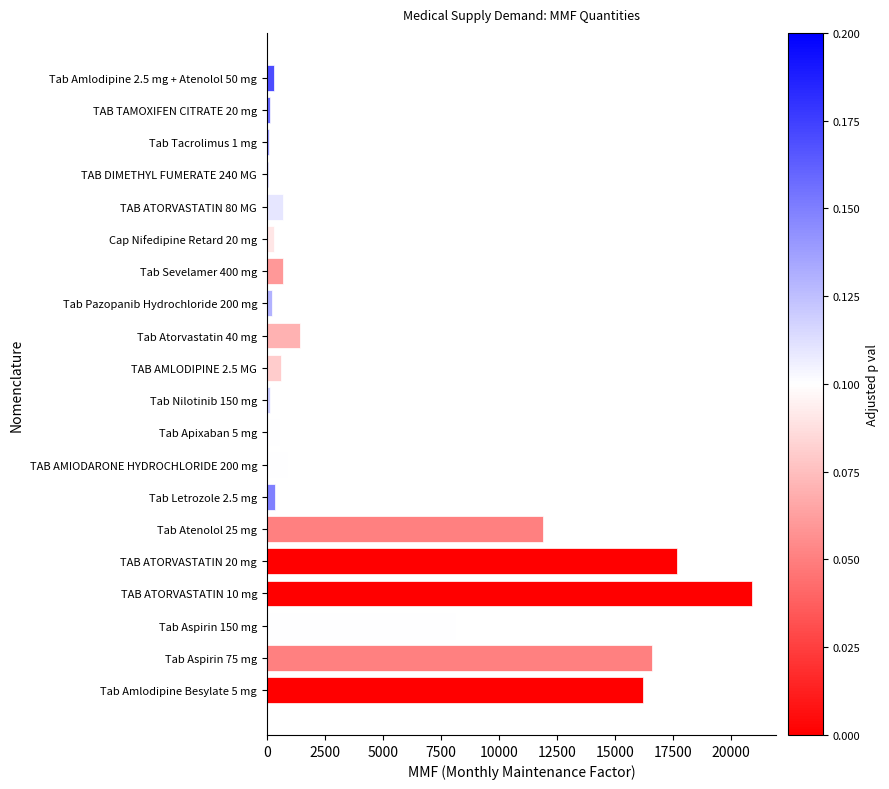

Between TAB ATORVASTATIN 20 mg and Tab Amlodipine Besylate 5 mg, which is larger?

TAB ATORVASTATIN 20 mg